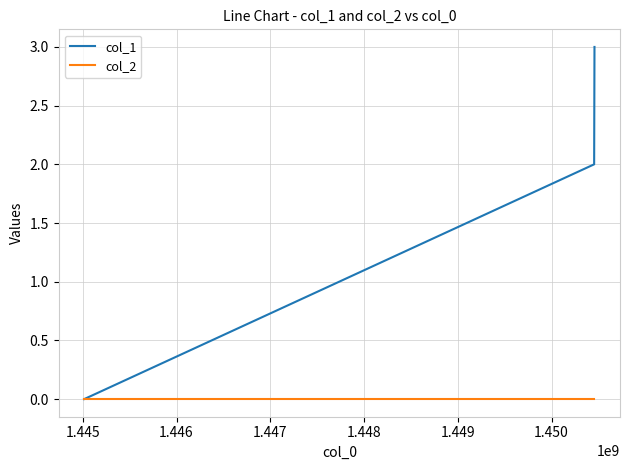

Which series has the largest total across all categories?

col_1